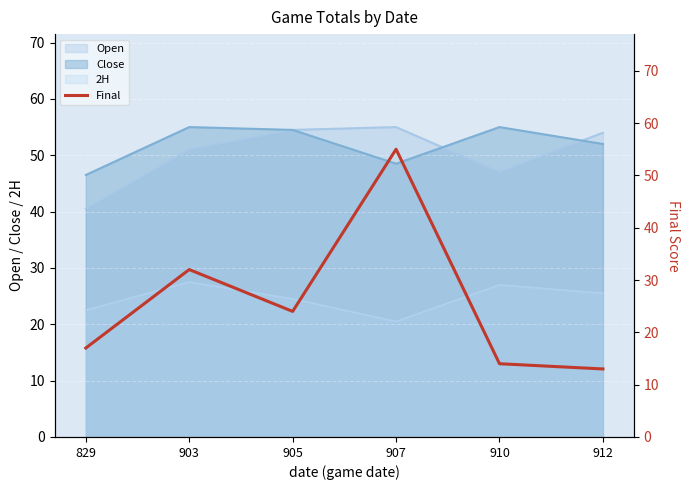

Is it true that 2H equals 11.6 at 910?

False